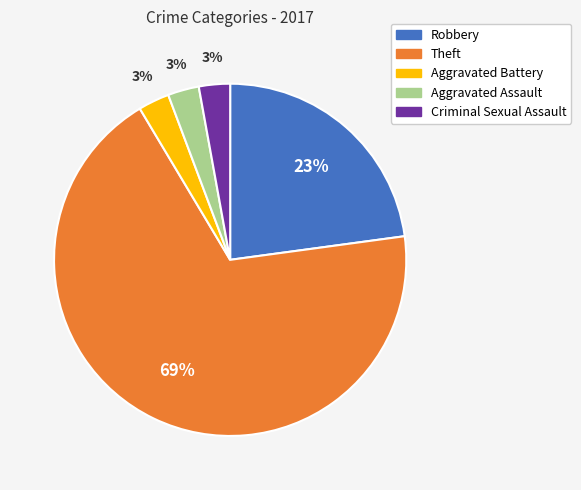

Does any single category account for the majority?

Yes